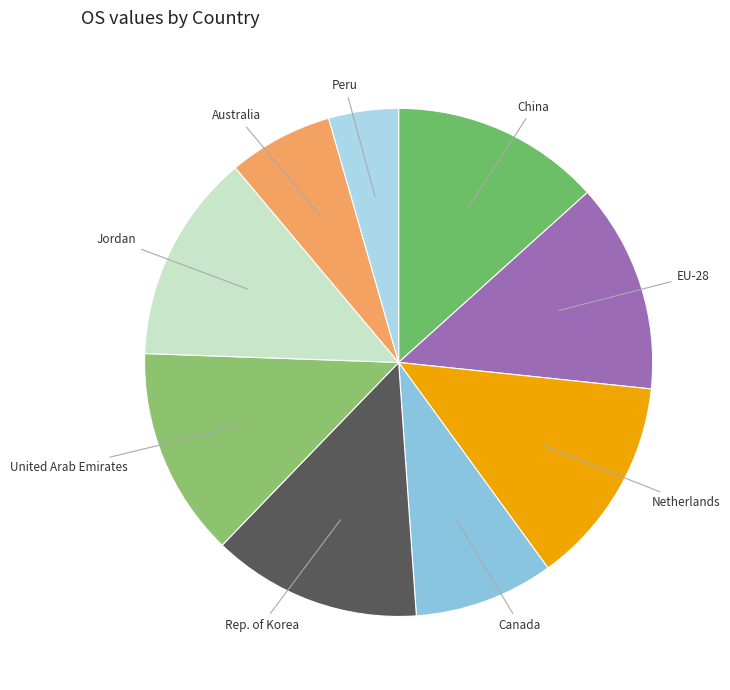

Which slice is the smallest?

Peru